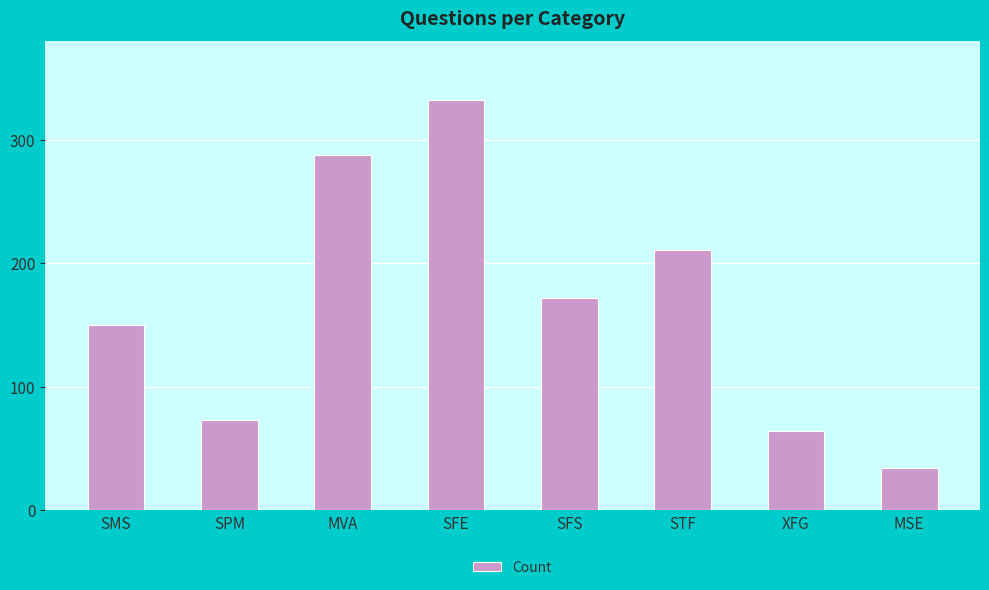

Reading right to left, extract all data points from this chart.

MSE=34	XFG=64	STF=211	SFS=172	SFE=332	MVA=288	SPM=73	SMS=150